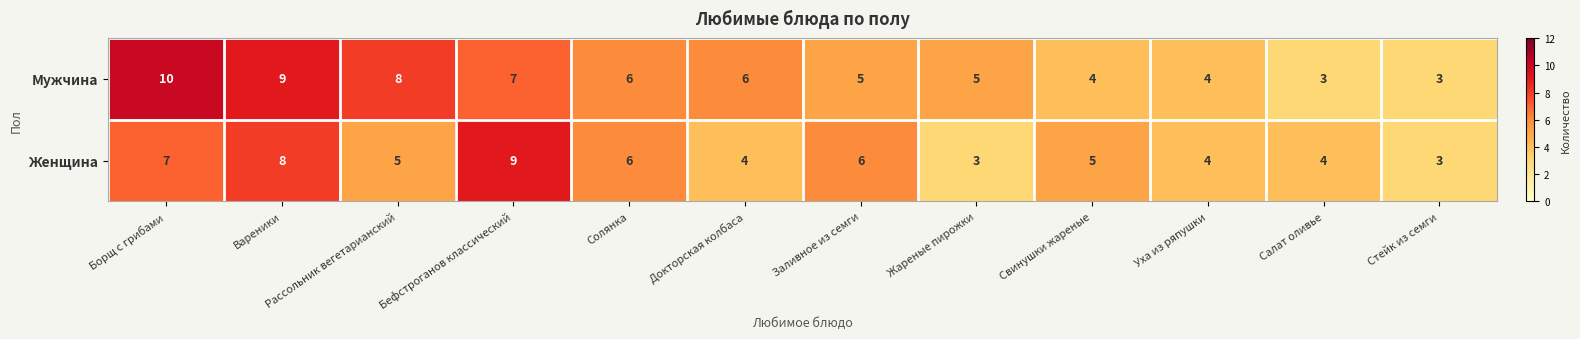

What is the total value across all series at Свинушки жареные?

9